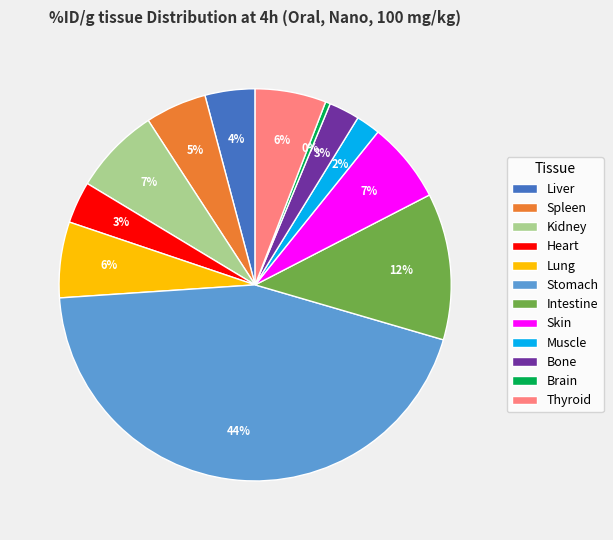

Count the number of slices in the pie.

12